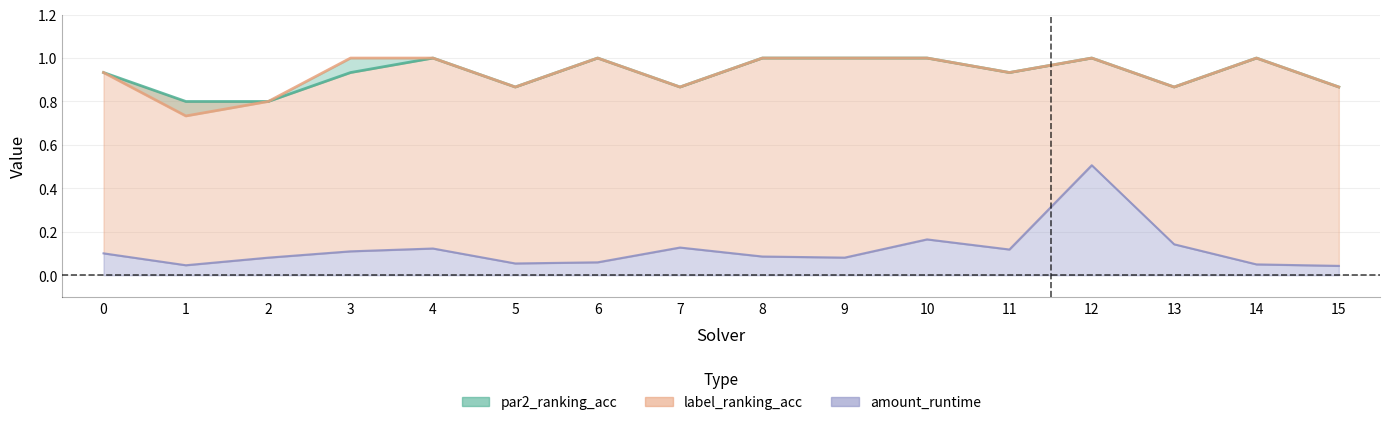

The value of par2_ranking_acc at 5 is 0.3. True or false?

False